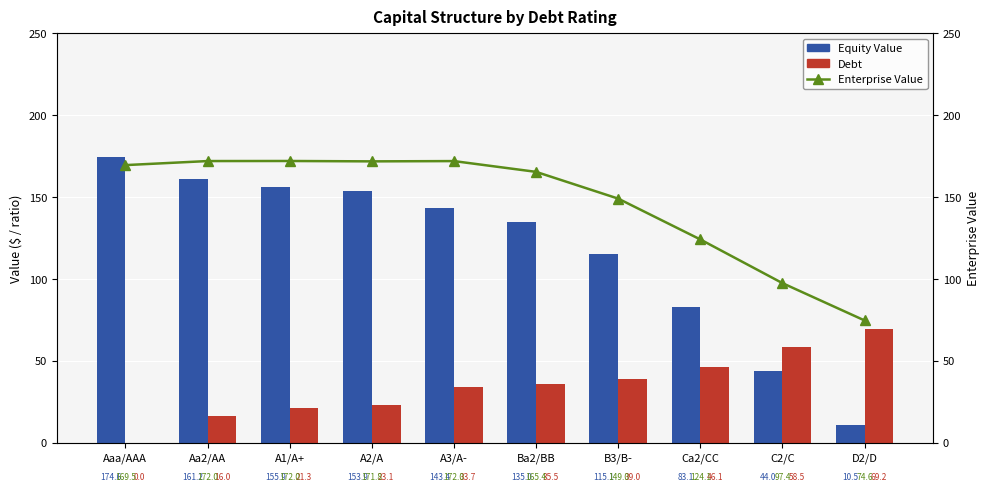

What is the spread (max minus min) of values at A1/A+?

150.7